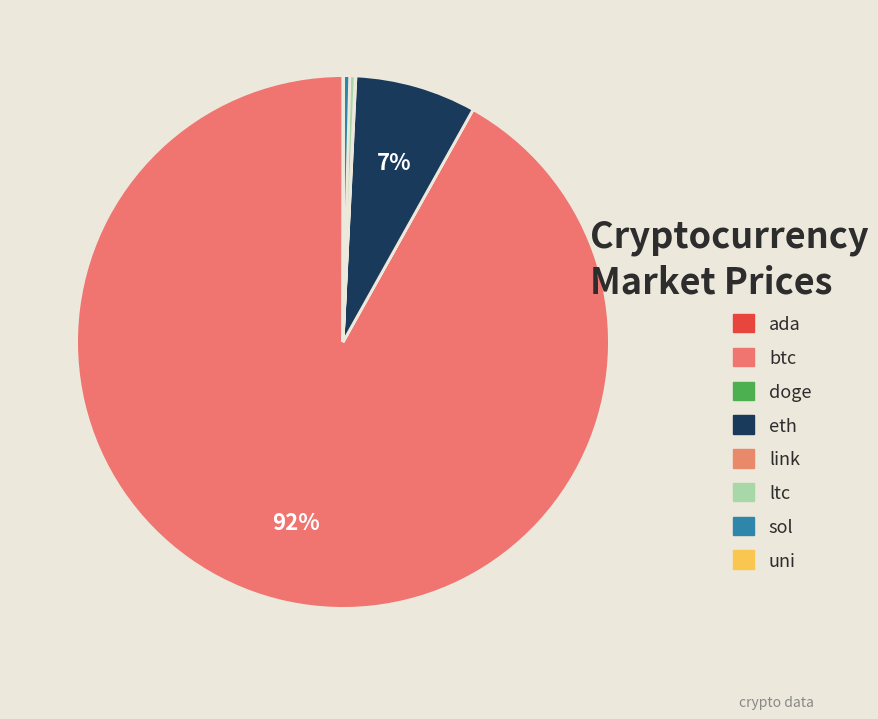

Rank the categories by value from lowest to highest.

doge, ada, uni, link, ltc, sol, eth, btc